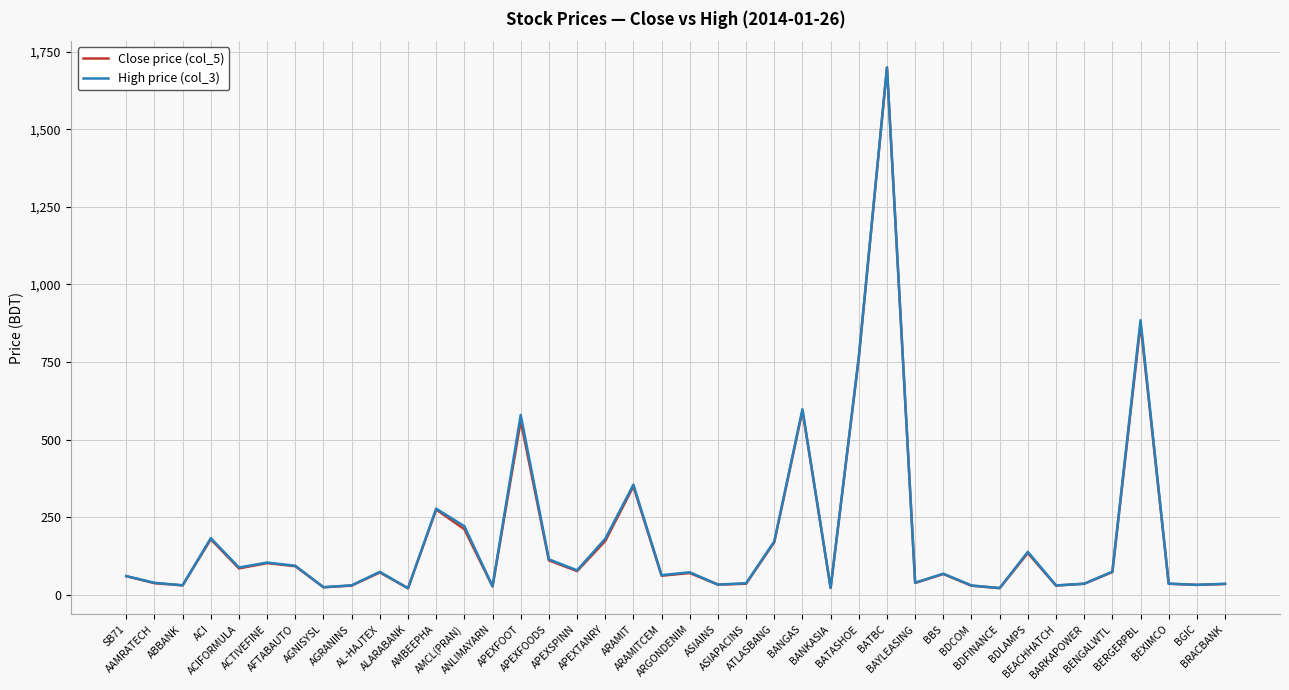

Is it true that Close price (col_5) equals 276.7 at ATLASBANG?

False